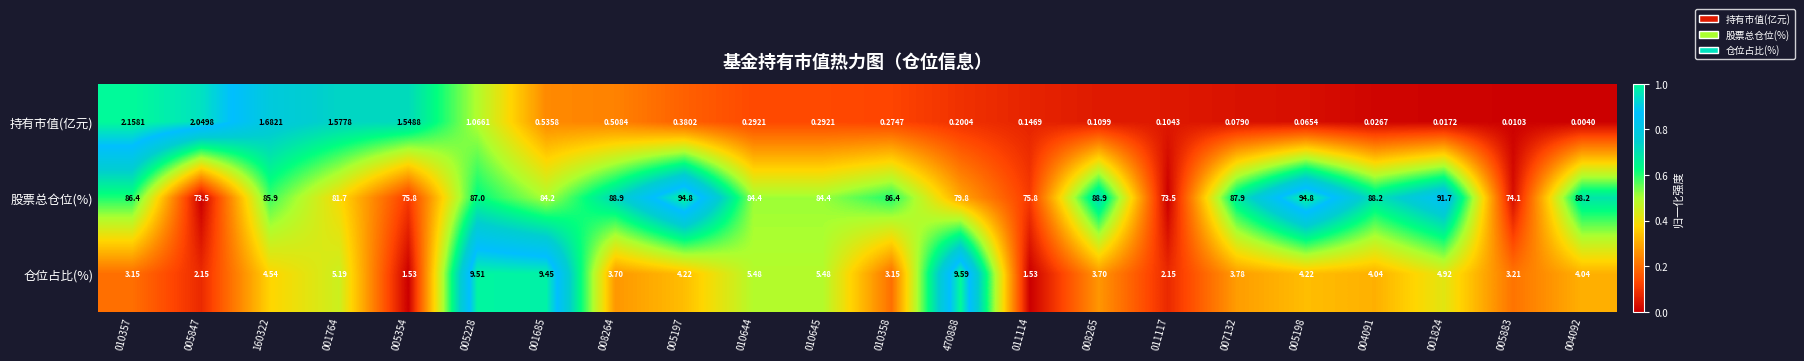

Which series has the widest spread of values?

股票总仓位(%)